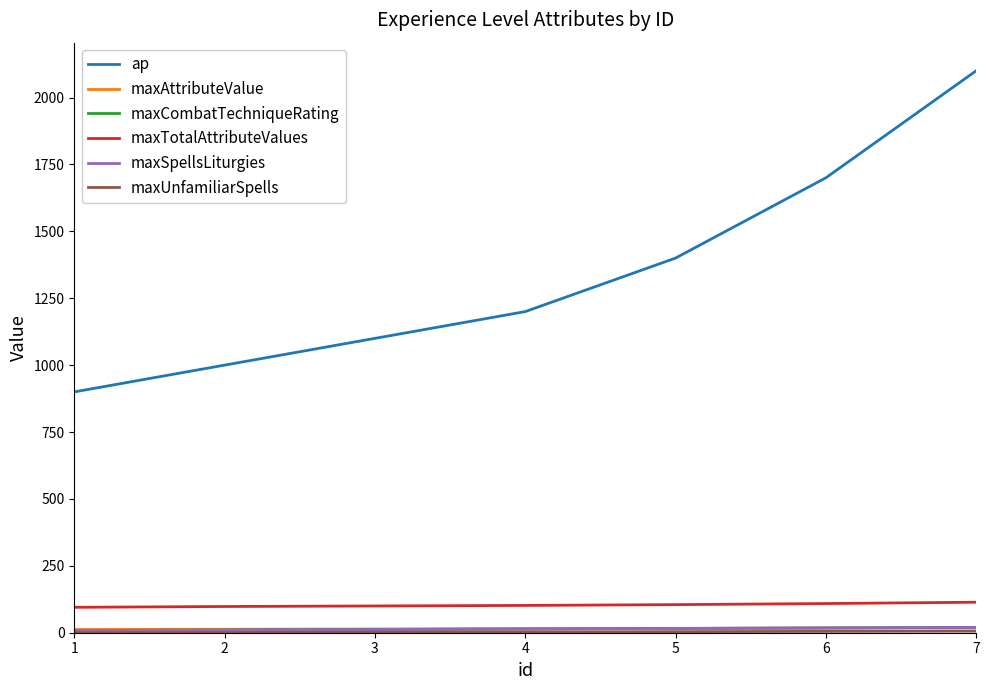

What is the difference between the maximum and minimum values in the ap series?

1200